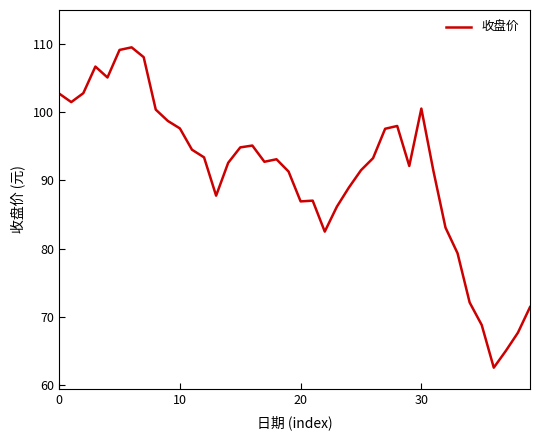

What is the greatest value displayed?

109.5